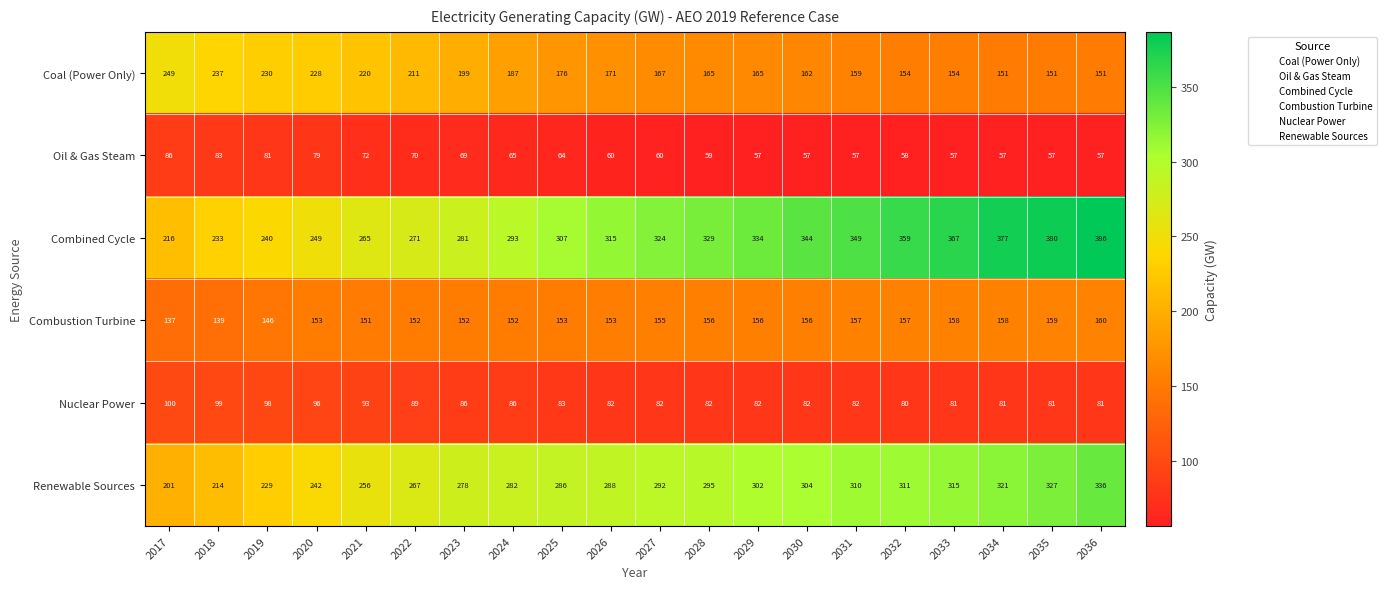

Rank the series by their maximum value, from highest to lowest.

Combined Cycle, Renewable Sources, Coal (Power Only), Combustion Turbine, Nuclear Power, Oil & Gas Steam